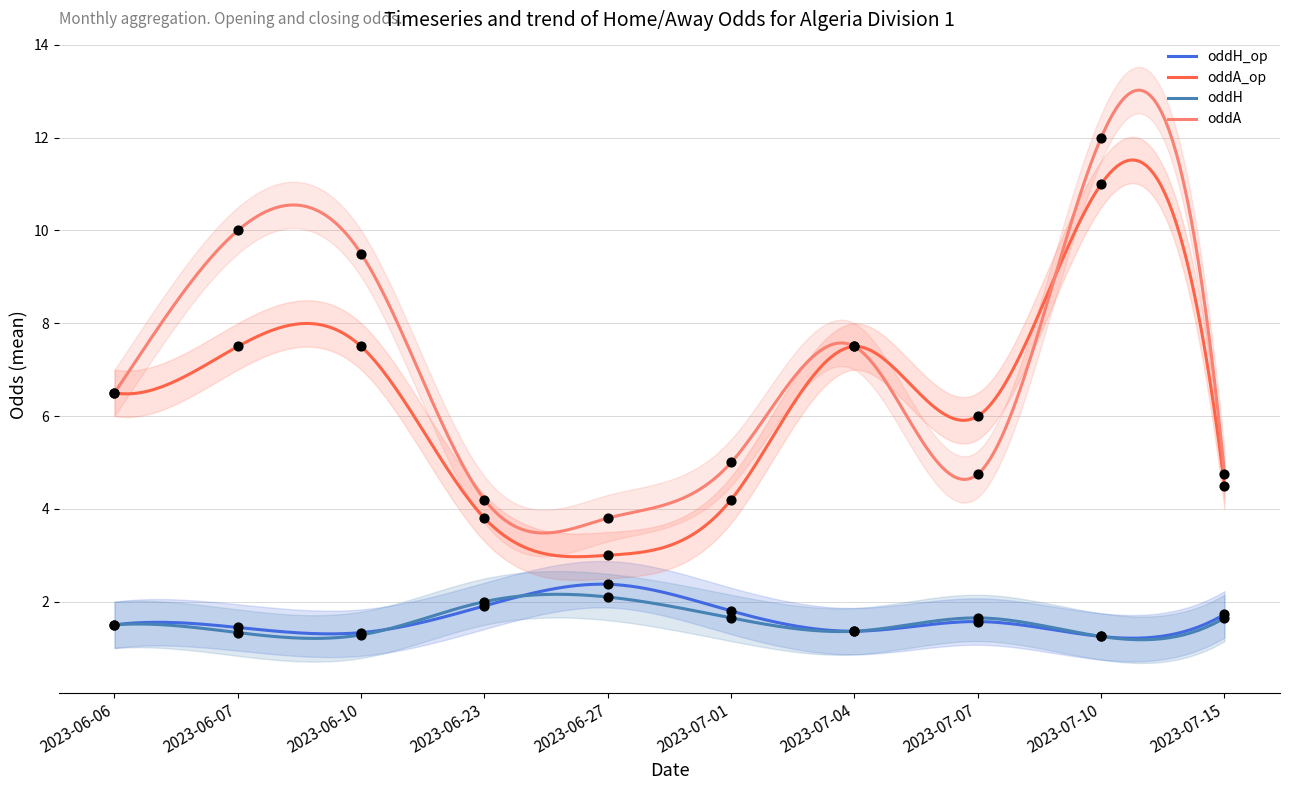

At which category is the sum across all series the highest?

2023-07-10